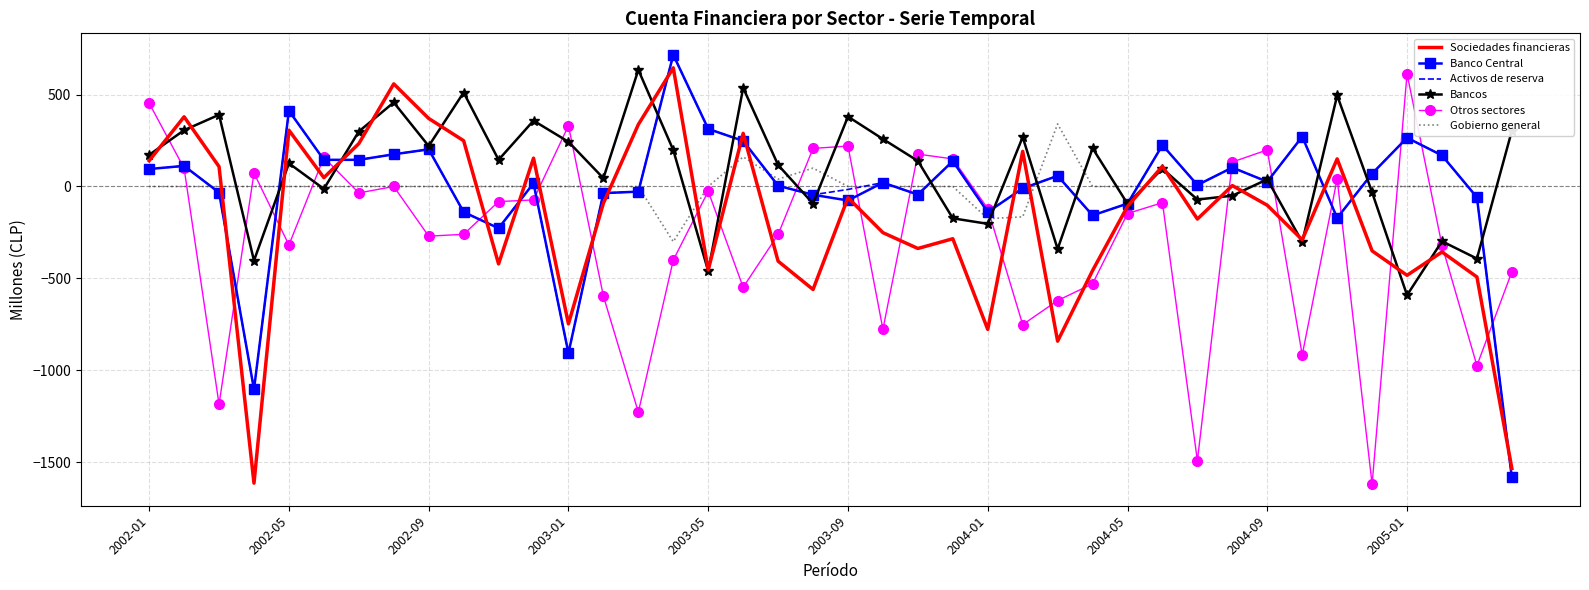

What is the maximum value for Activos de reserva?

716